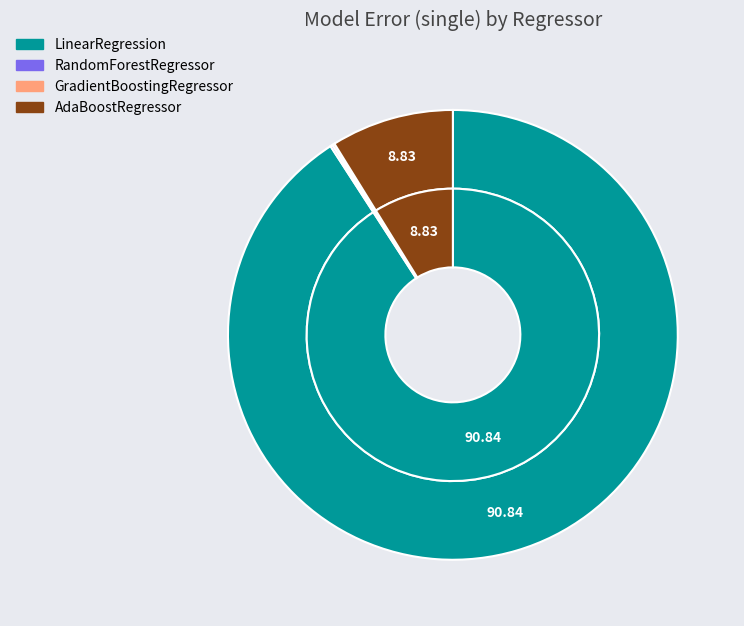

Count the number of slices in the pie.

4